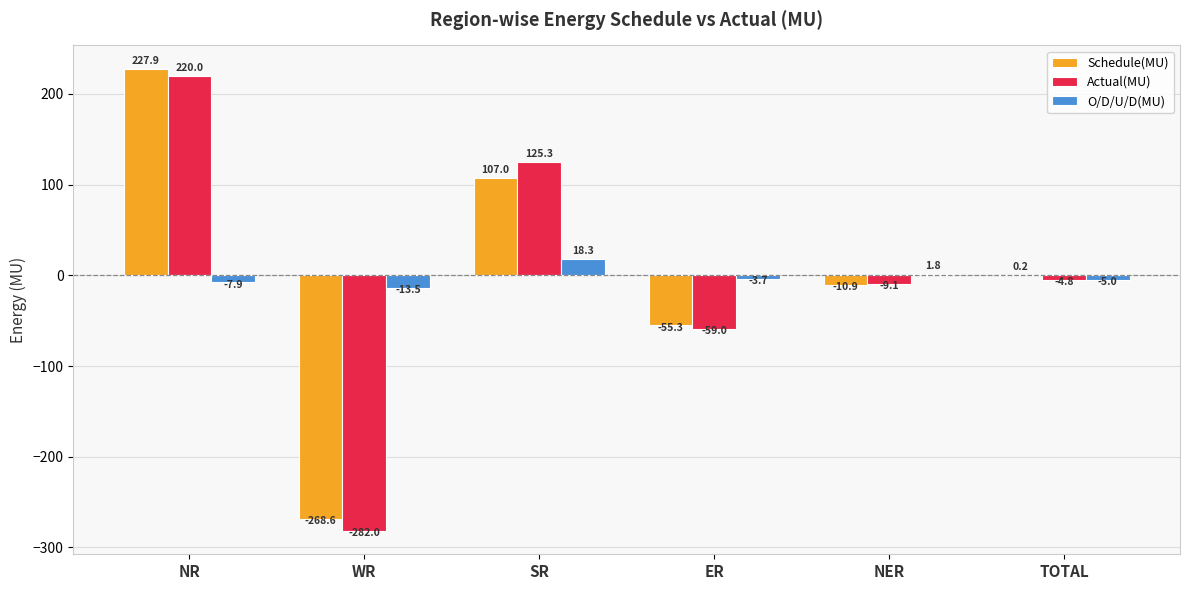

Count the number of data series in this chart.

3